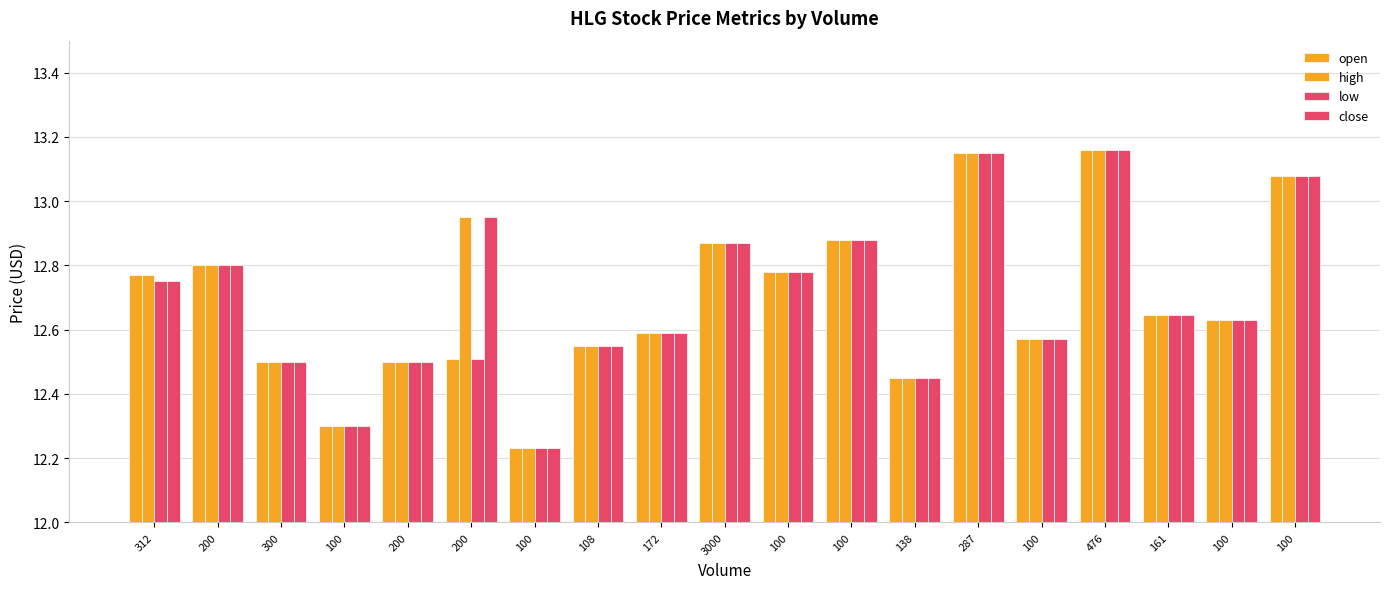

Does the chart contain stacked bars?

No